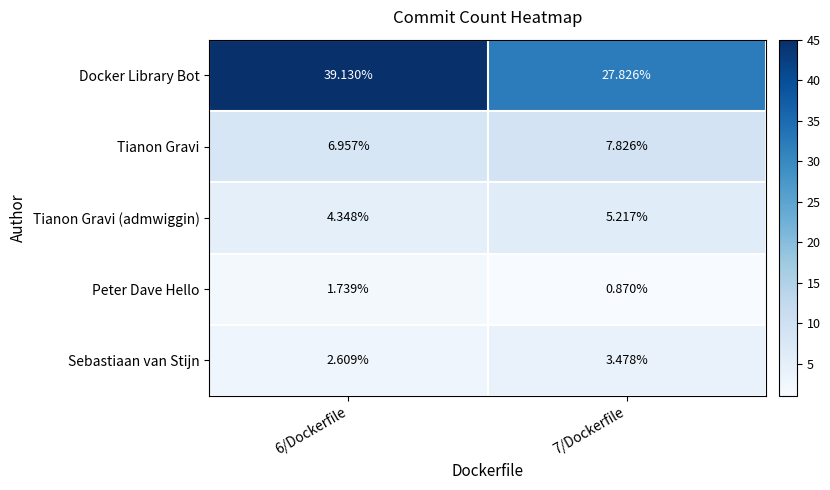

Which series changed the most between 6/Dockerfile and 7/Dockerfile?

Docker Library Bot